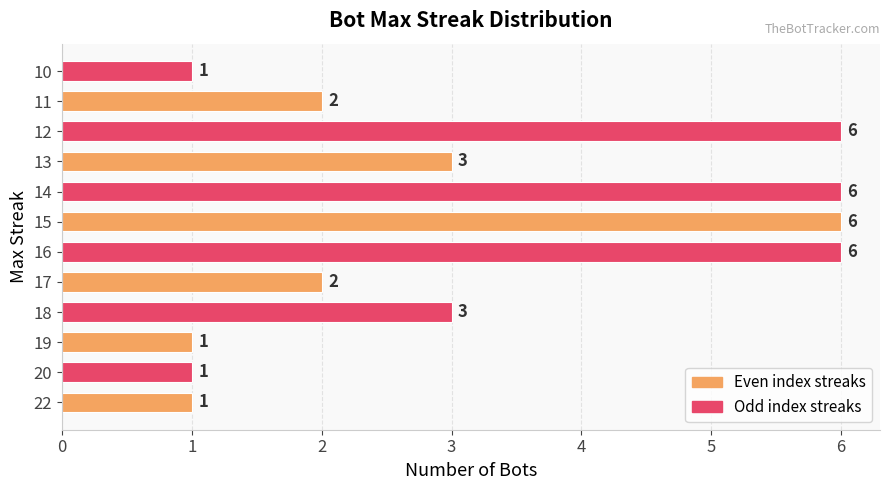

How many values are between 1 and 6?

12